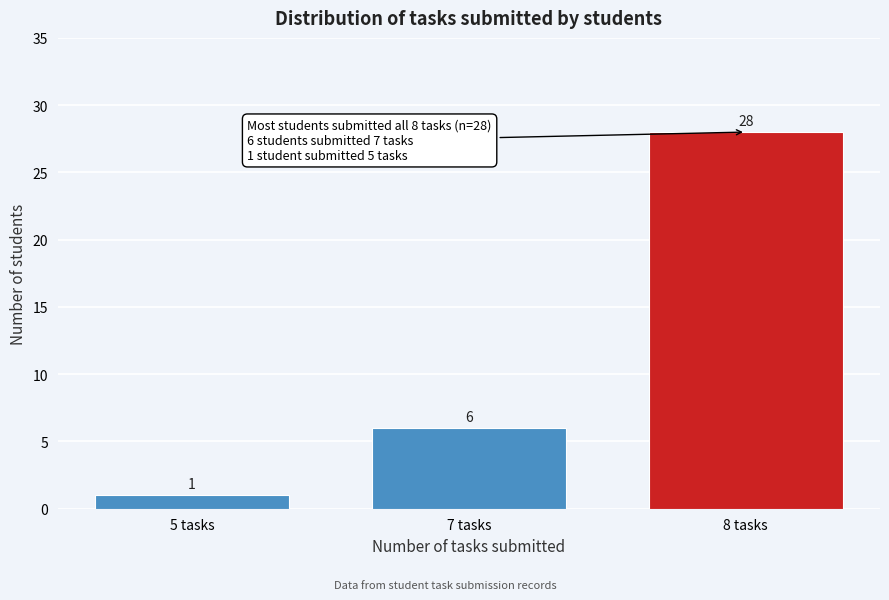

Reading left to right, what are all the values shown in this chart?

5 tasks=1	7 tasks=6	8 tasks=28